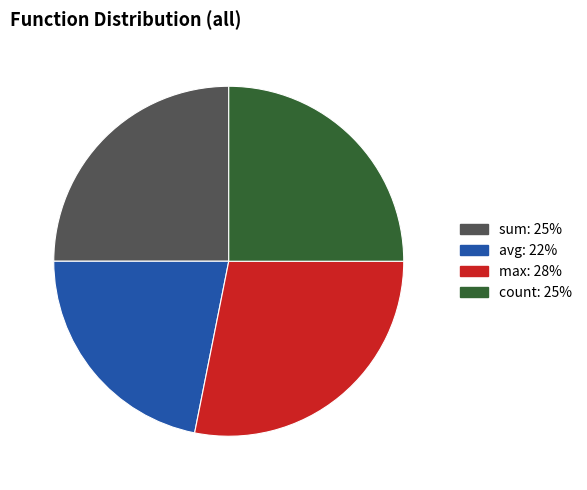

Is there any slice that represents more than half of the pie?

No